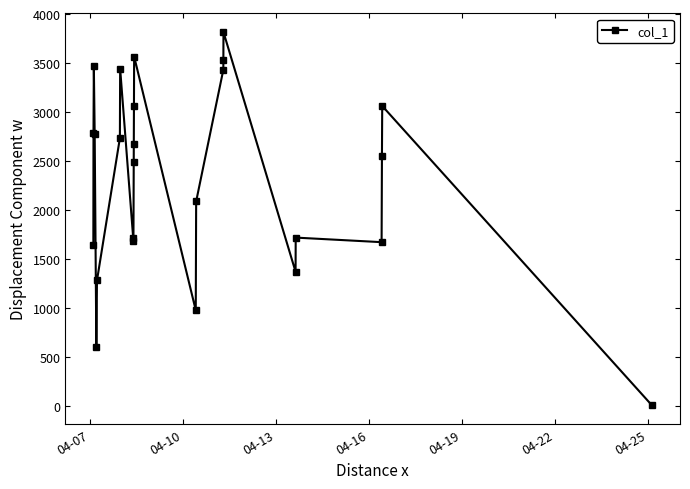

What is the difference between the maximum and minimum values?

3811.1